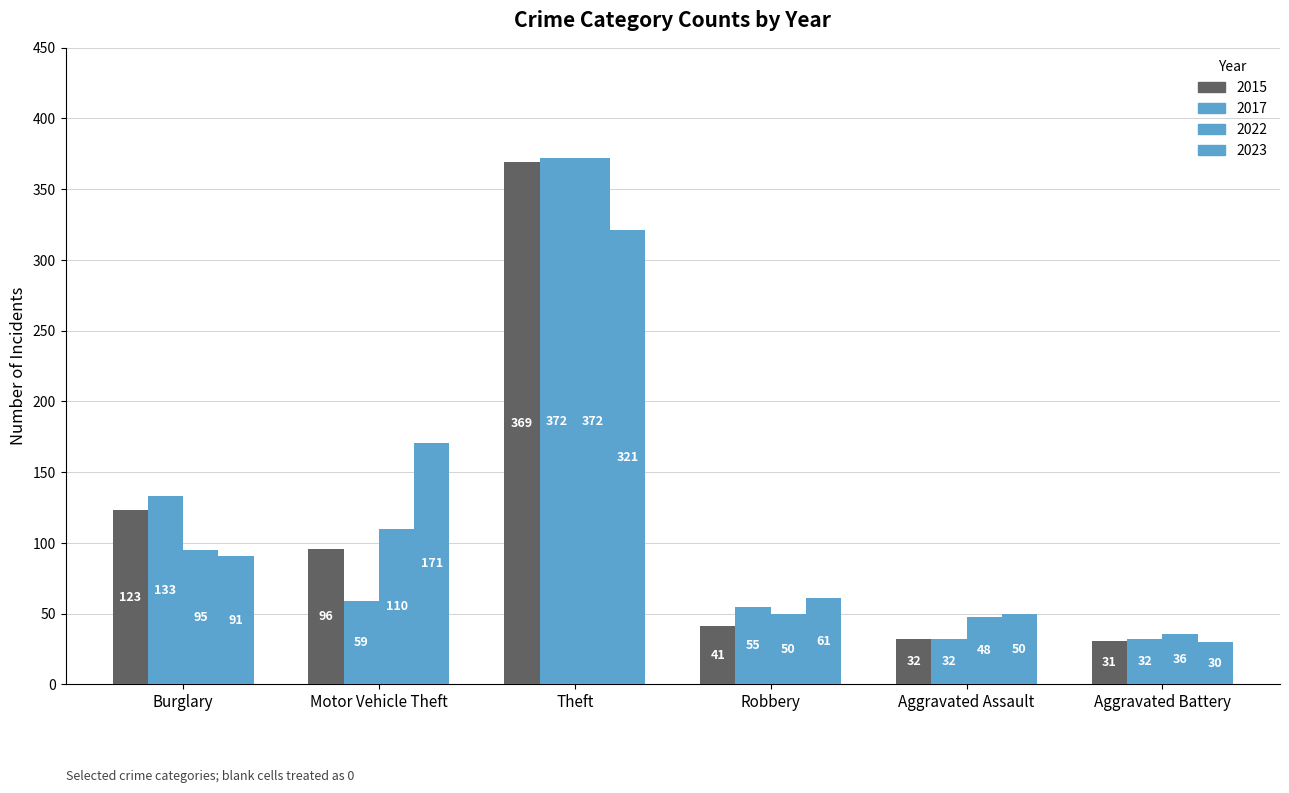

How many distinct data groups are displayed?

4